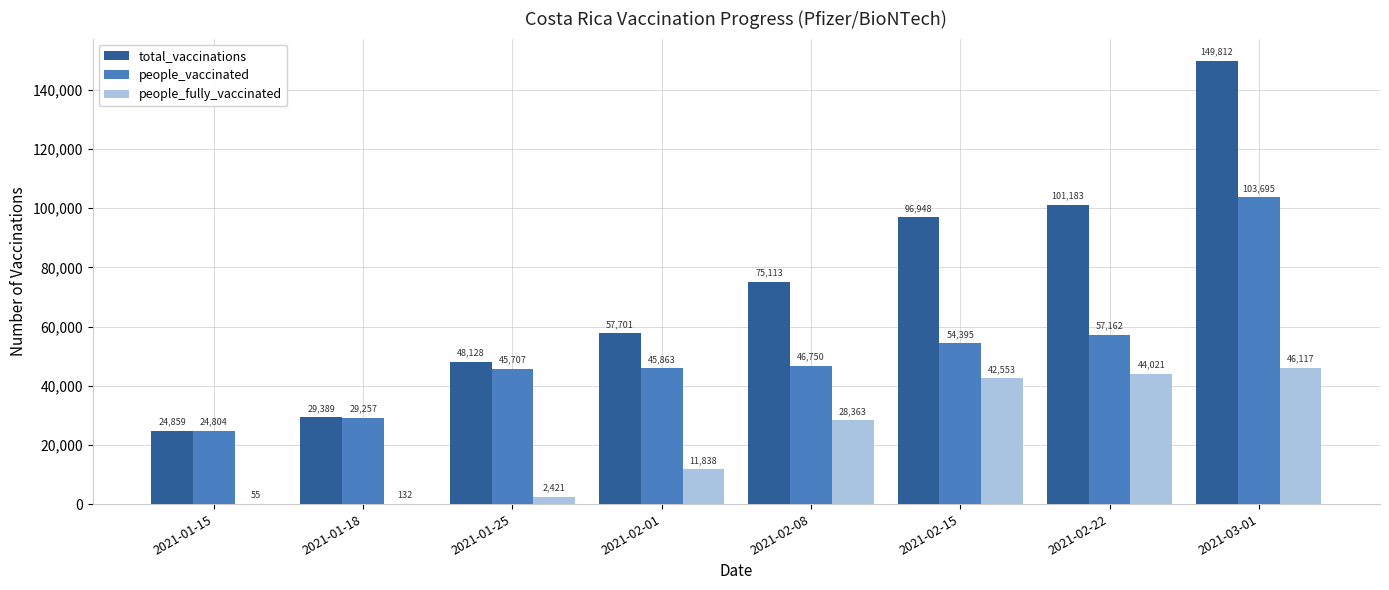

How many distinct data groups are displayed?

3